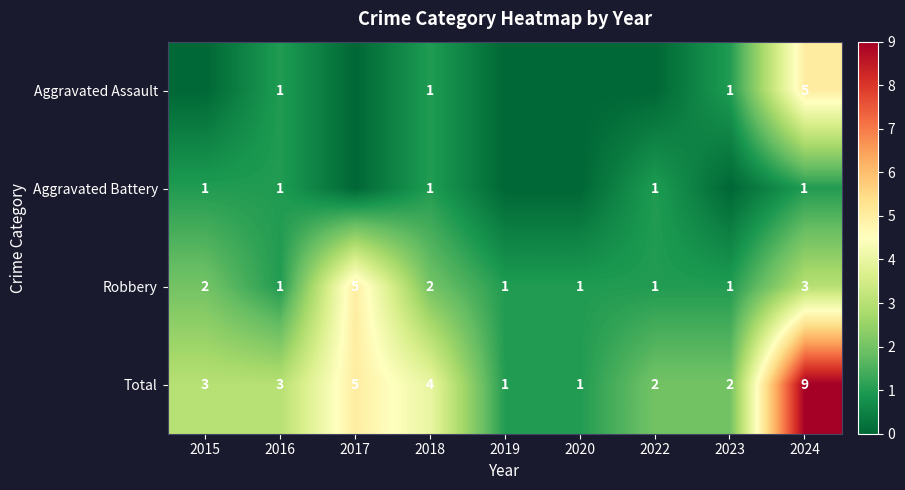

What is the difference between the maximum and second lowest values in the Robbery series?

4